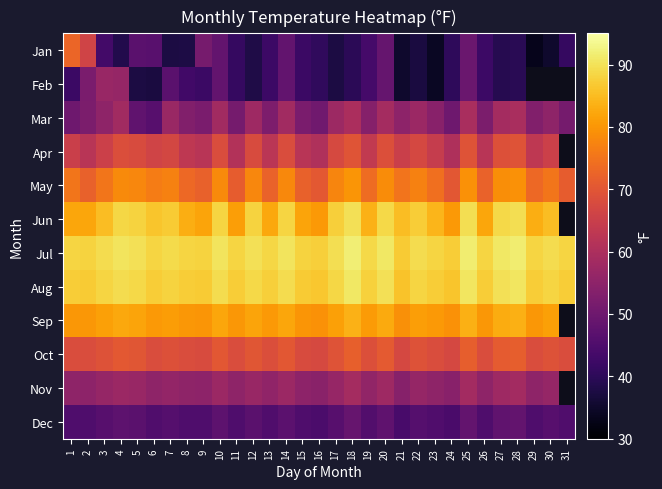

Which has a higher value, 15 or 12?

15